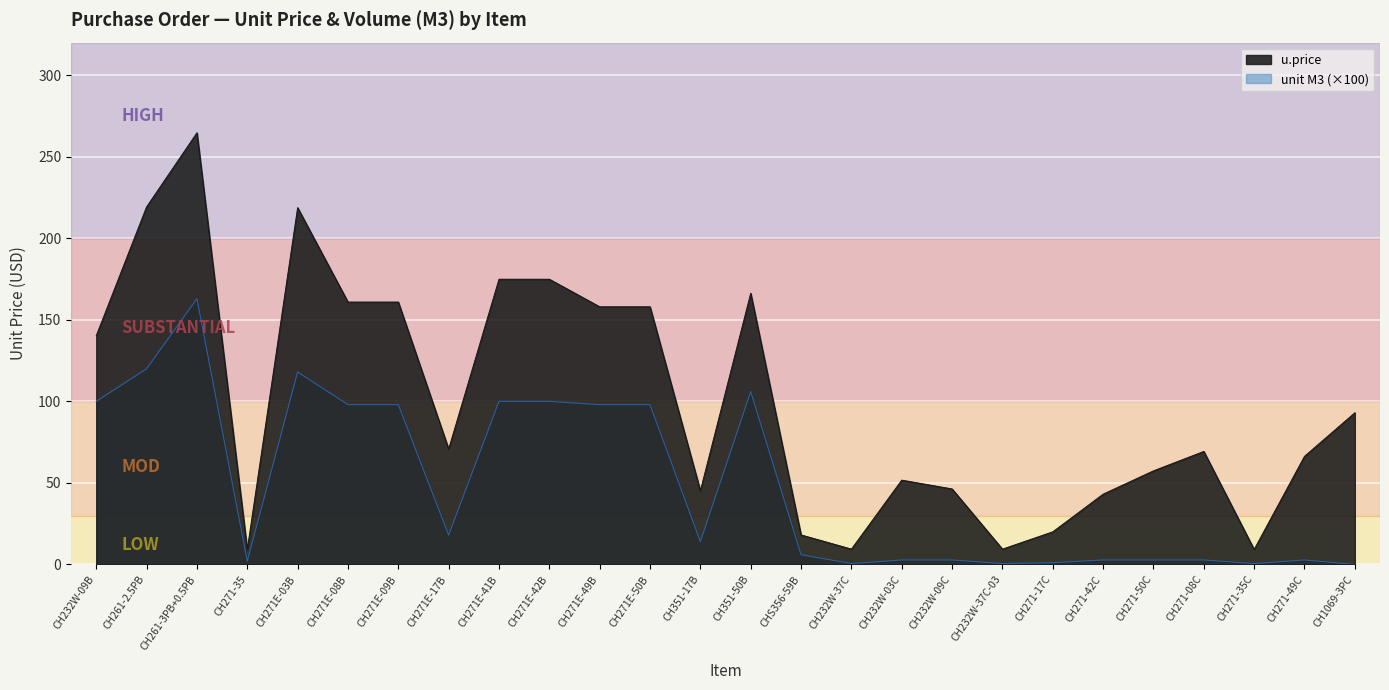

What is the sum of all unit M3 values?

1258.2